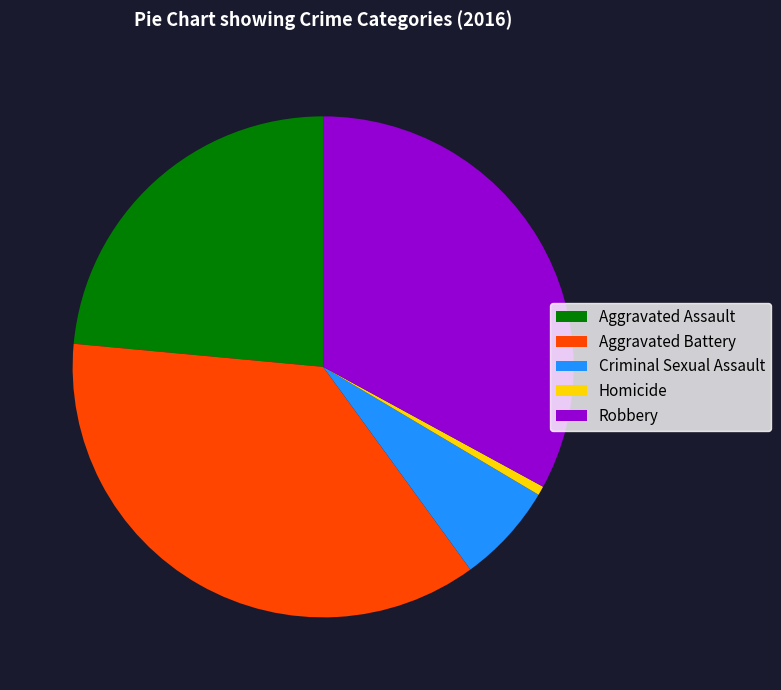

Is the sum of Criminal Sexual Assault and Aggravated Assault greater than half?

No